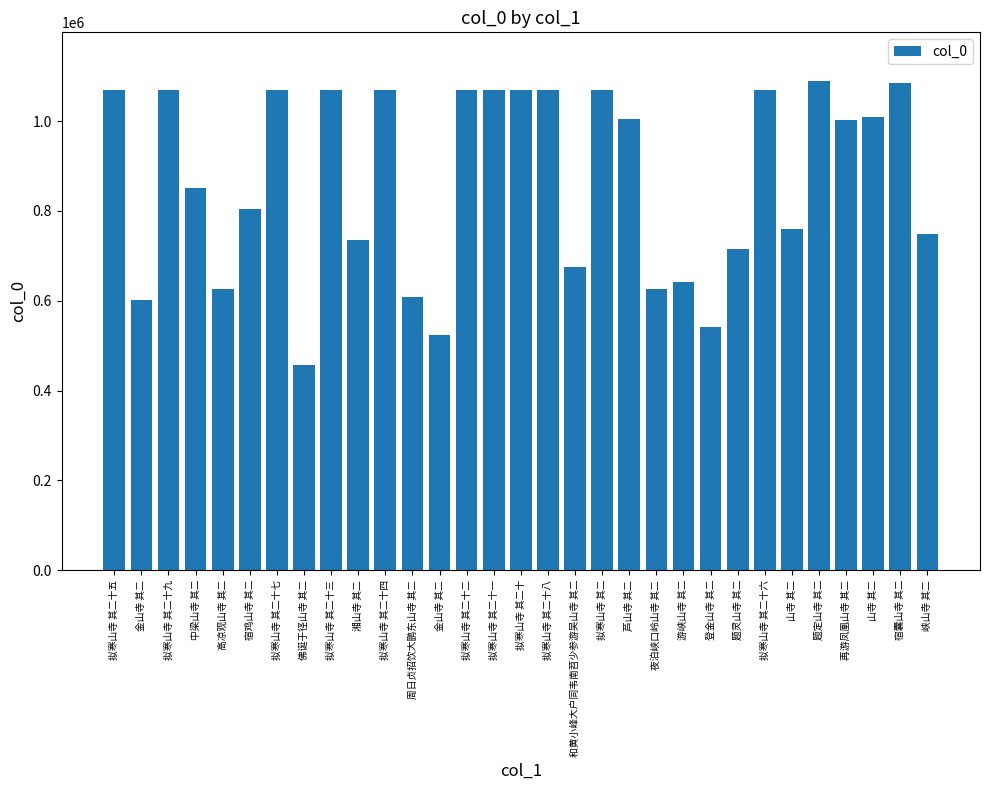

The value at 拟寒山寺 其二十一 is 1069067. True or false?

True